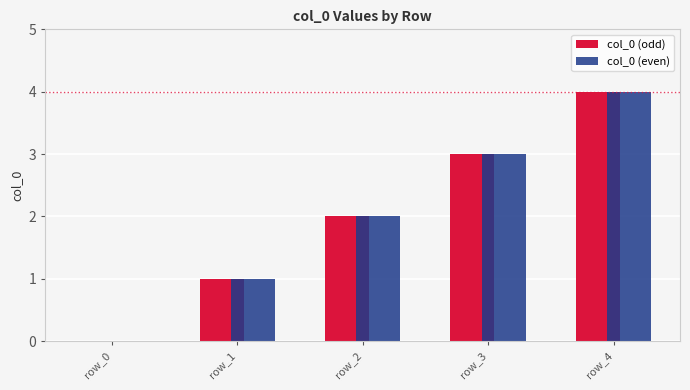

Is the value of col_0 (odd) at row_0 greater than the value of col_0 (even) at row_4?

No